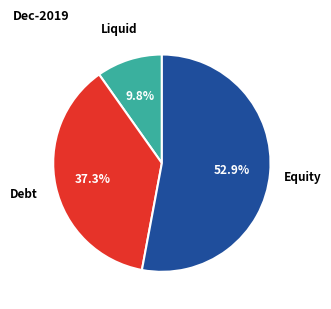

How many segments does this pie chart have?

3